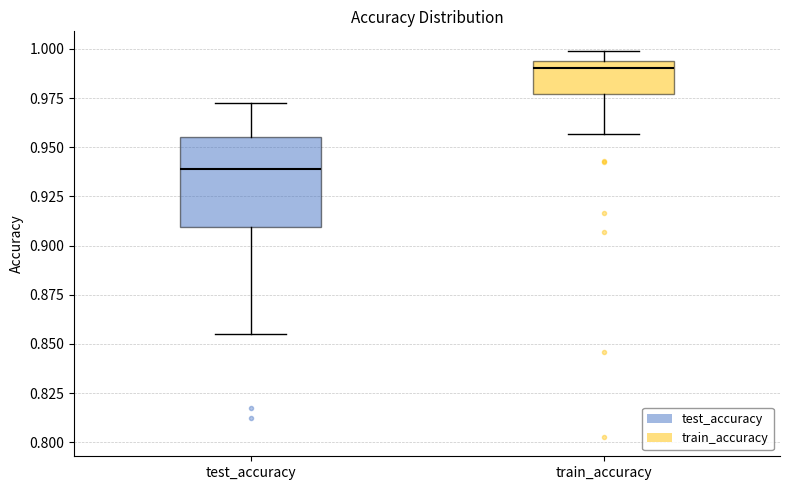

Comparing the boxes themselves (not the whiskers), which one is the tallest?

test_accuracy